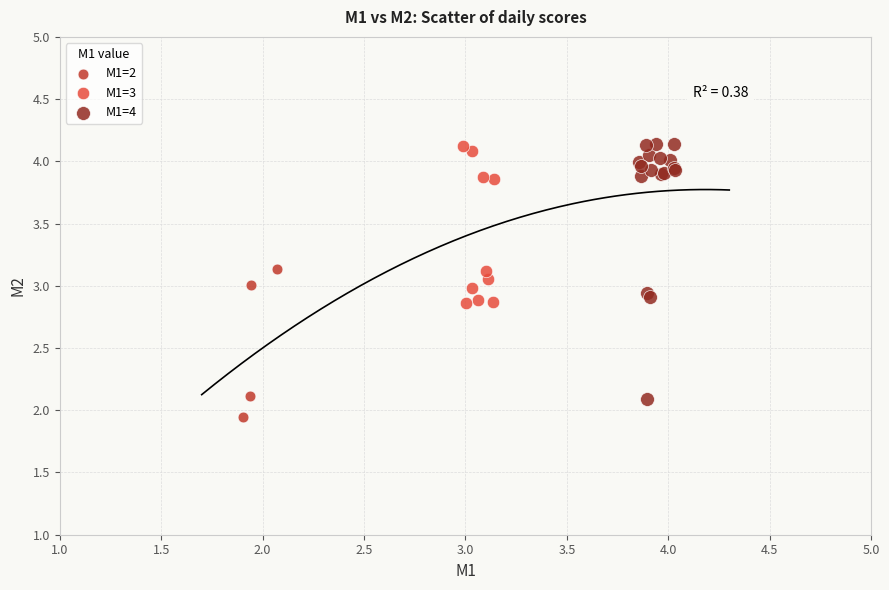

Which series has the largest Y range (max minus min)?

M1=4